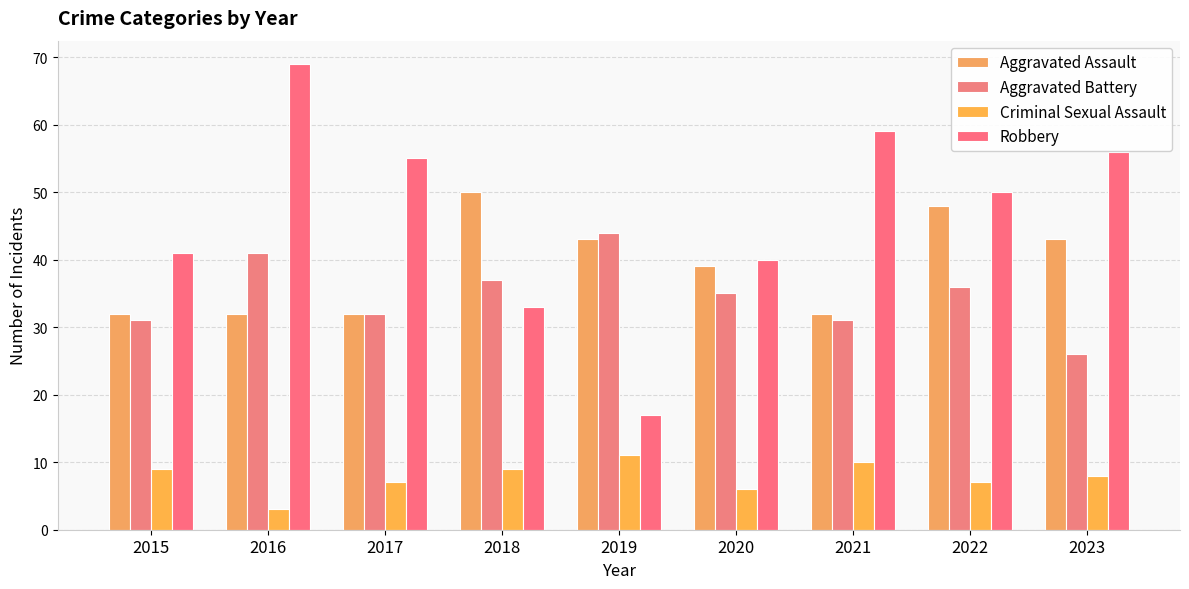

What is the total value across all series at 2019?

115